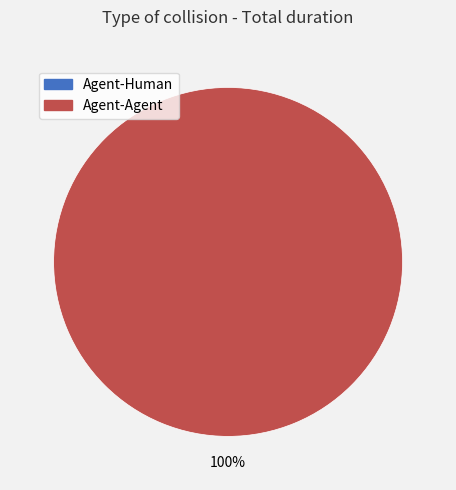

To the nearest percent, what portion does Agent-Agent represent?

100%